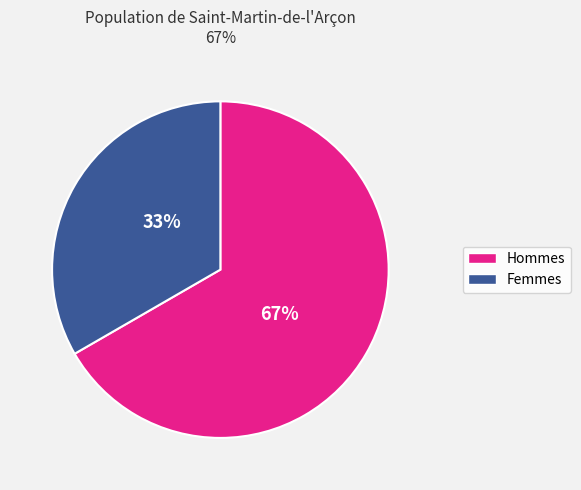

Is there any slice that represents more than half of the pie?

Yes